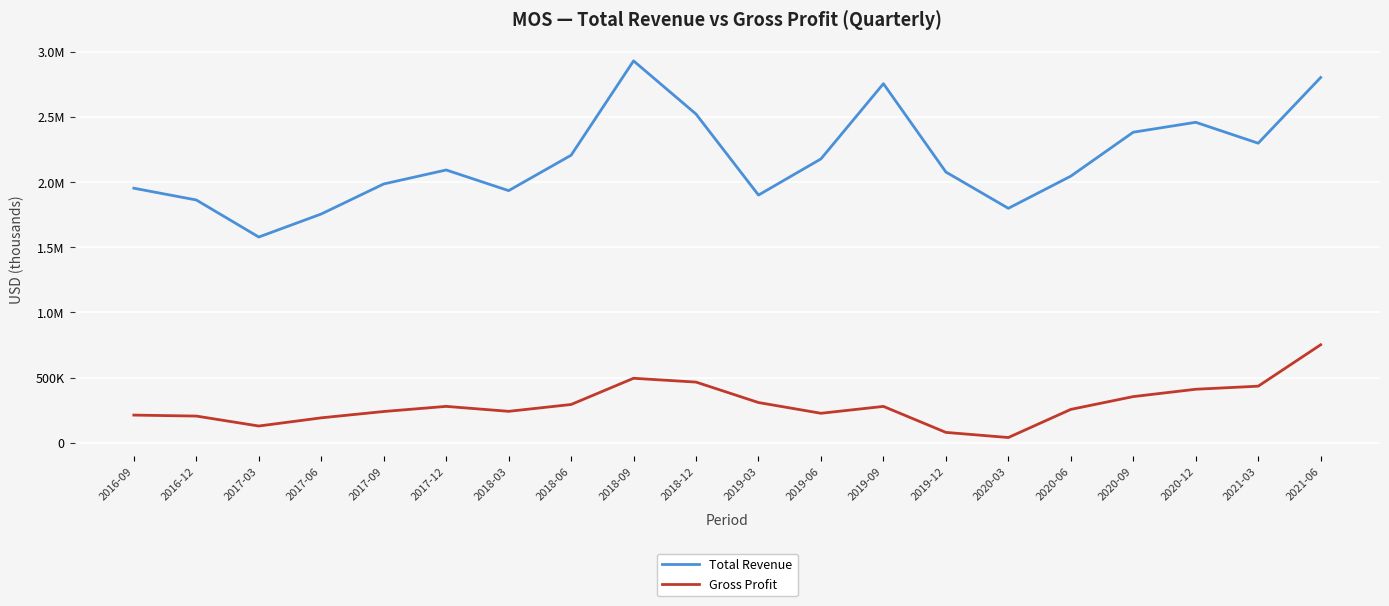

What is the label of the 5th point from the right?

2020-06